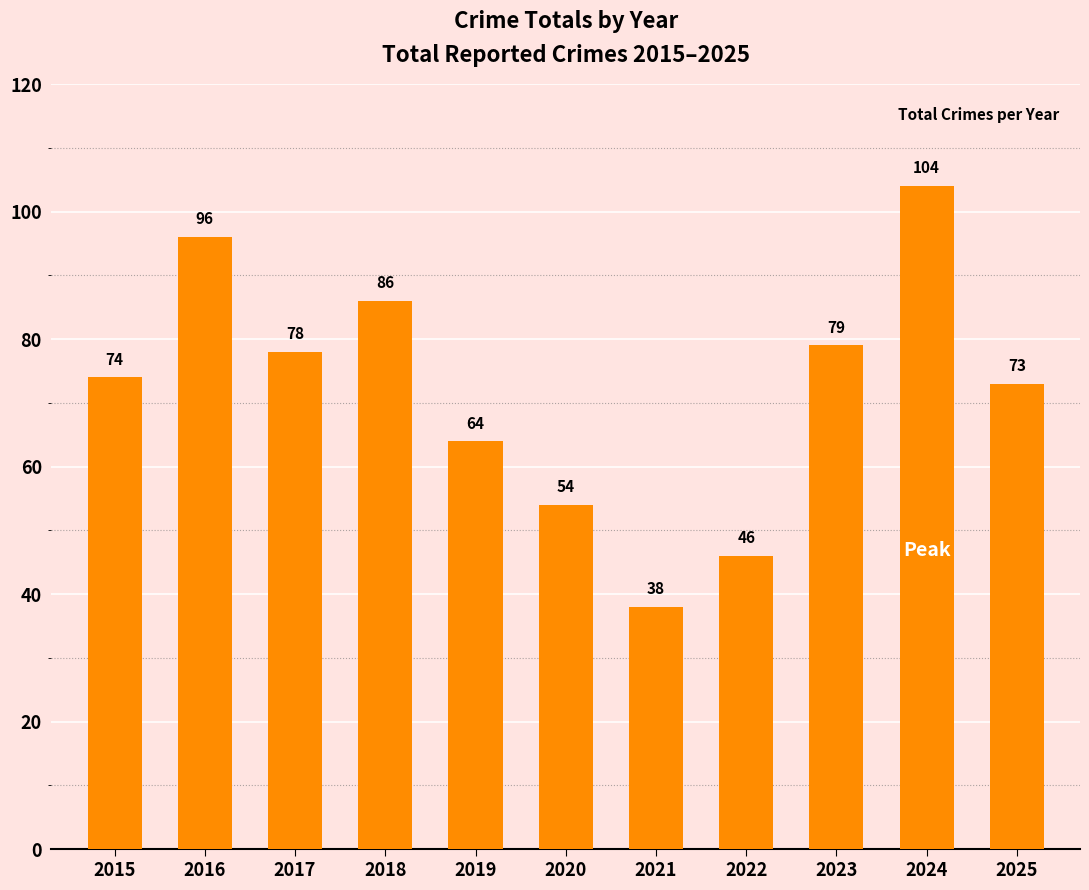

Which category has the lowest value across all series?

2021